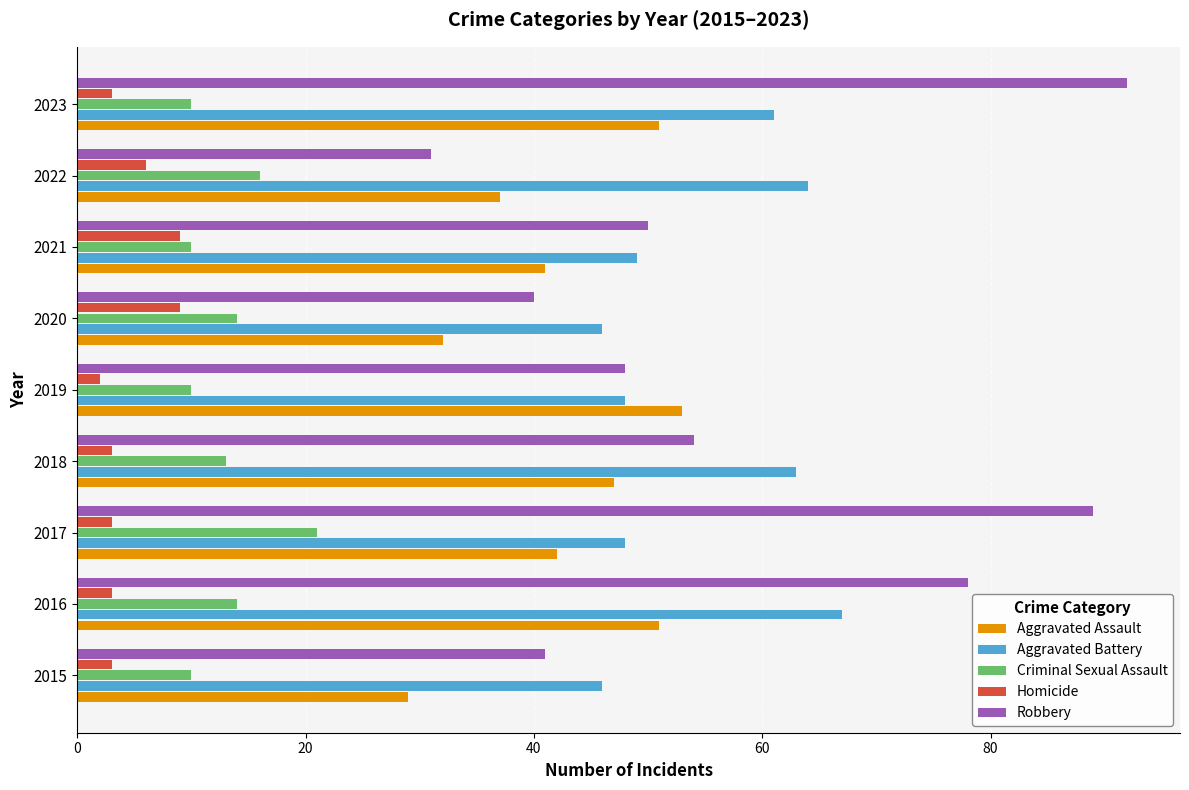

True or false: Criminal Sexual Assault has a value of 16 at 2022.

True